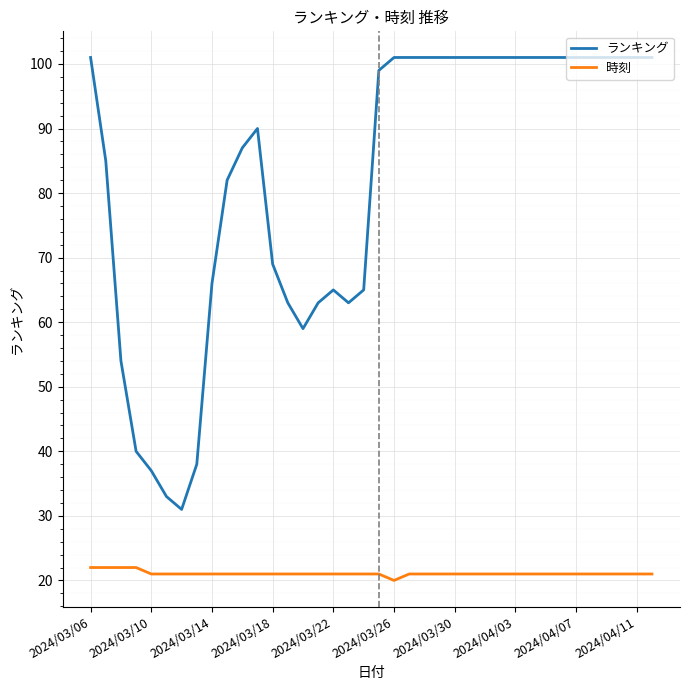

Reading left to right, transcribe all the data shown in this chart.

ランキング: 101	85	54	40	37	33	31	38	66	82	87	90	69	63	59	63	65	63	65	99	101	101	101	101	101	101	101	101	101	101	101	101	101	101	101	101	101	101
時刻: 22	22	22	22	21	21	21	21	21	21	21	21	21	21	21	21	21	21	21	21	20	21	21	21	21	21	21	21	21	21	21	21	21	21	21	21	21	21